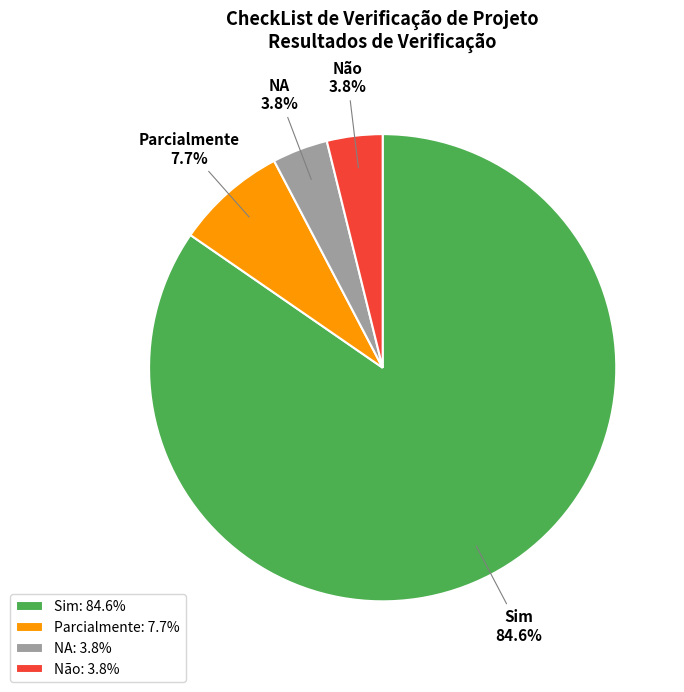

To the nearest percent, what is the average slice percentage?

25%